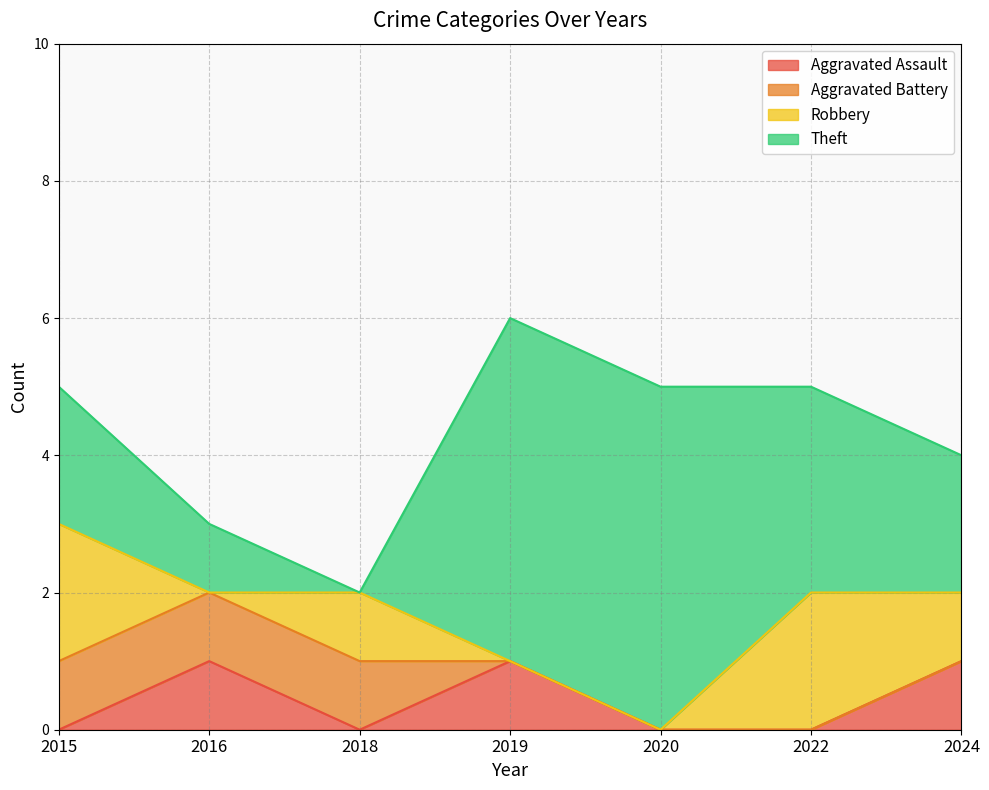

At 2018, list the series in order from largest to smallest.

Aggravated Battery, Robbery, Aggravated Assault, Theft